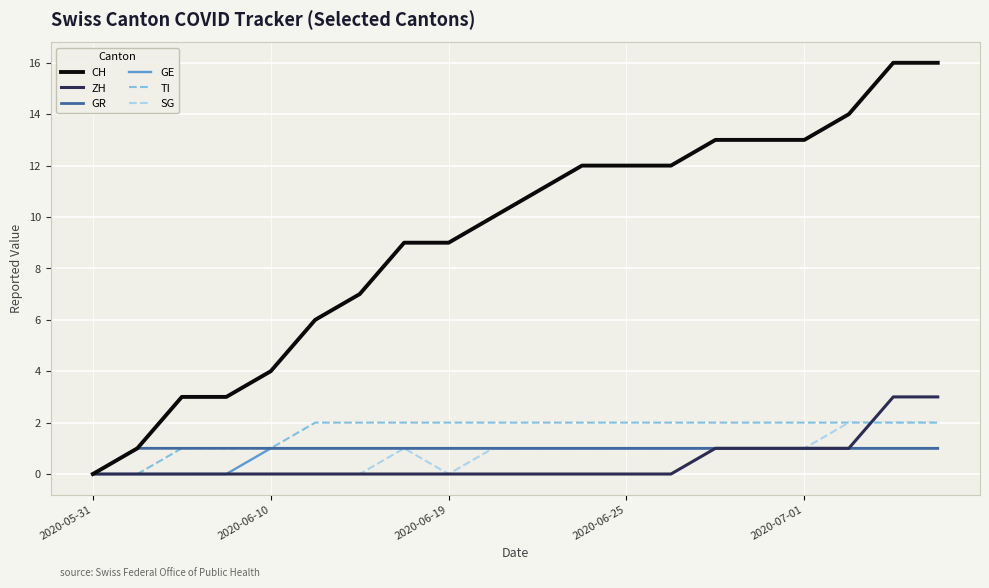

Which series has the widest spread of values?

CH